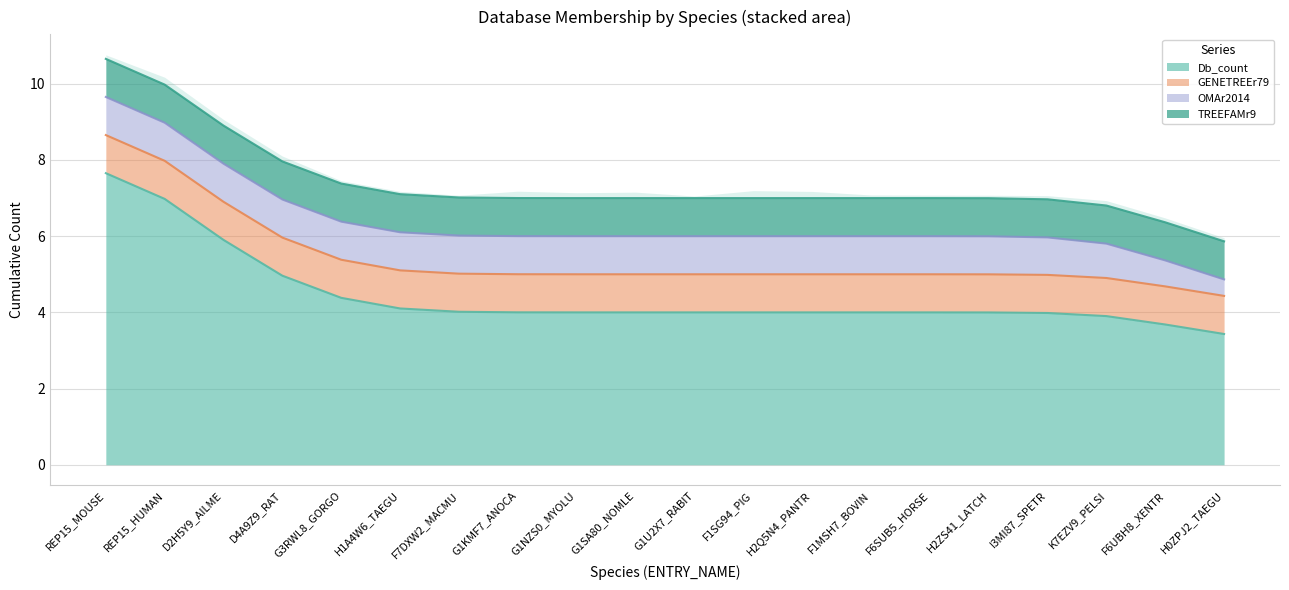

What is the label of the 4th point from the left?

D4A9Z9_RAT